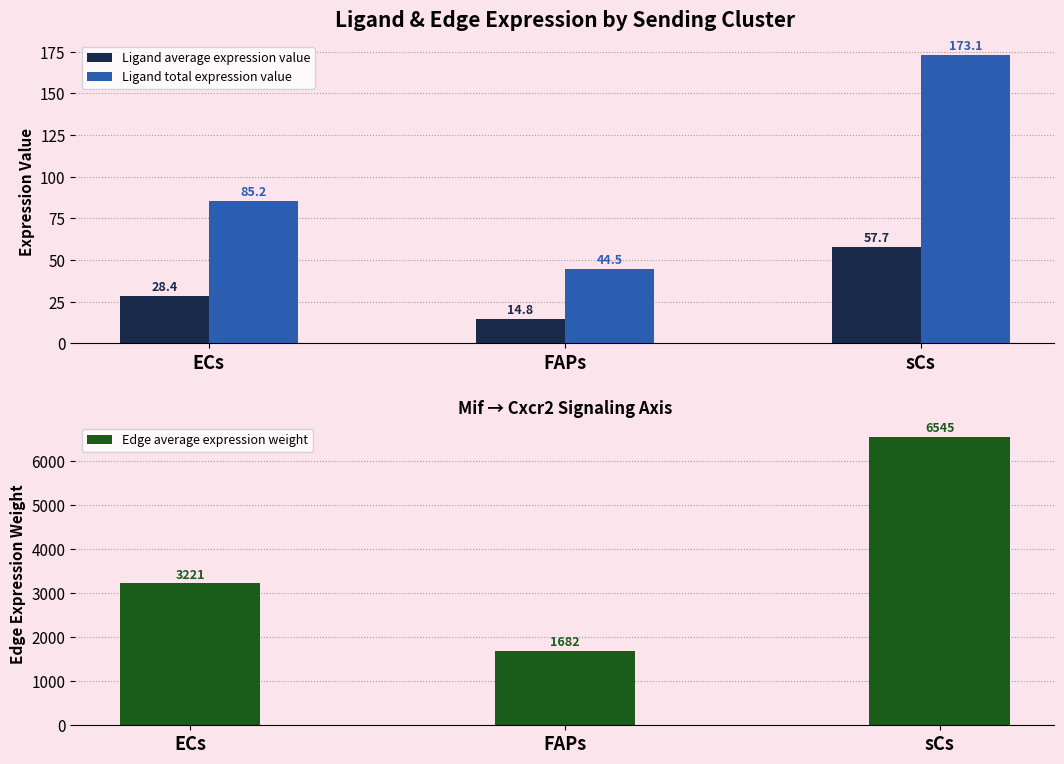

Is it true that Ligand total expression value equals 57.9 at FAPs?

False